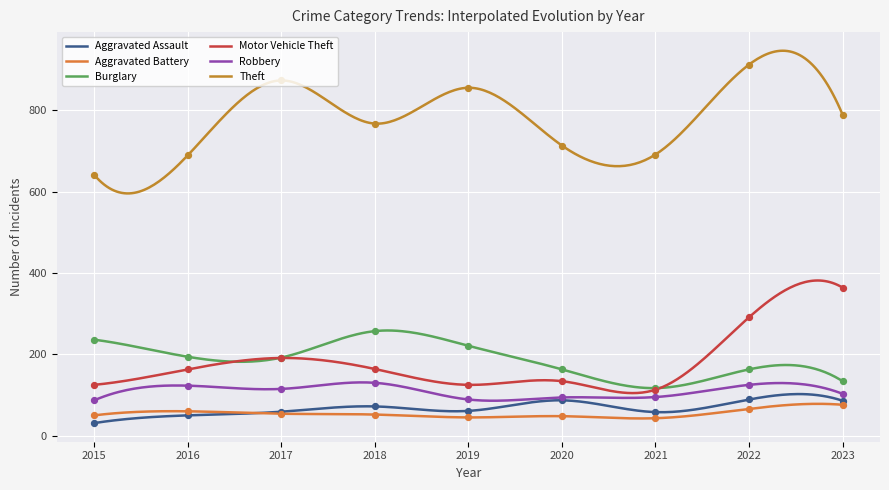

Is the value of Burglary at 2022 greater than the value of Motor Vehicle Theft at 2022?

No